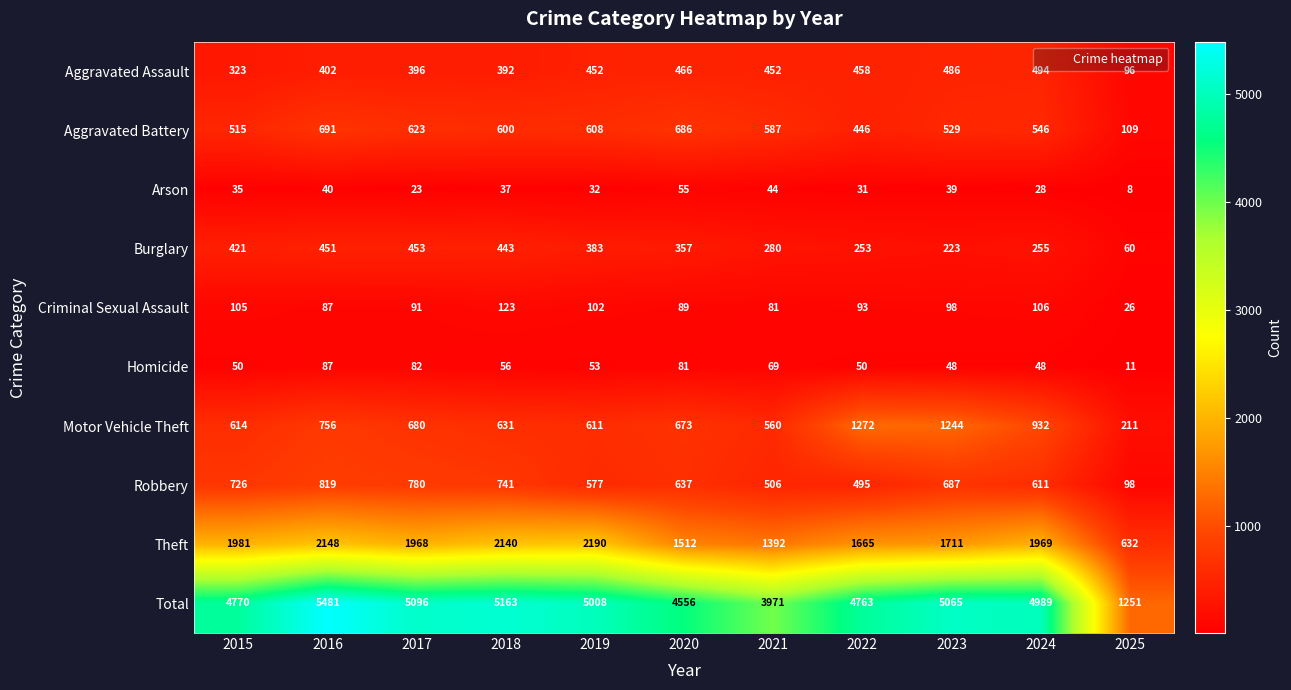

At which label does Criminal Sexual Assault first exceed 93?

2015